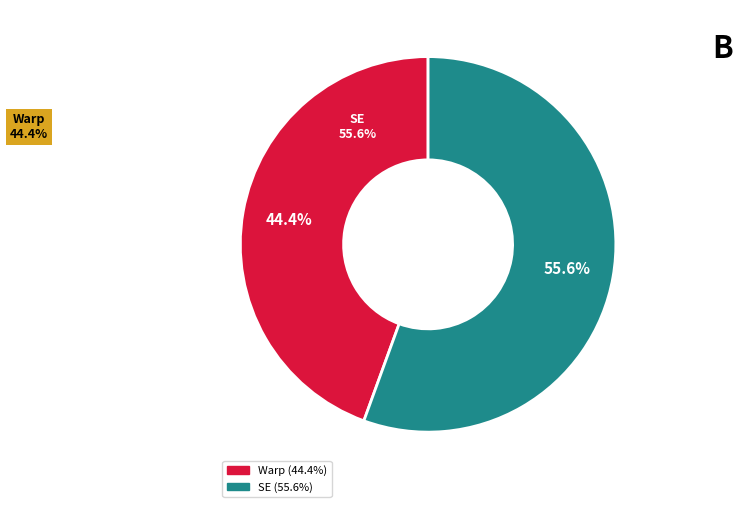

Is there a majority slice in this chart?

Yes